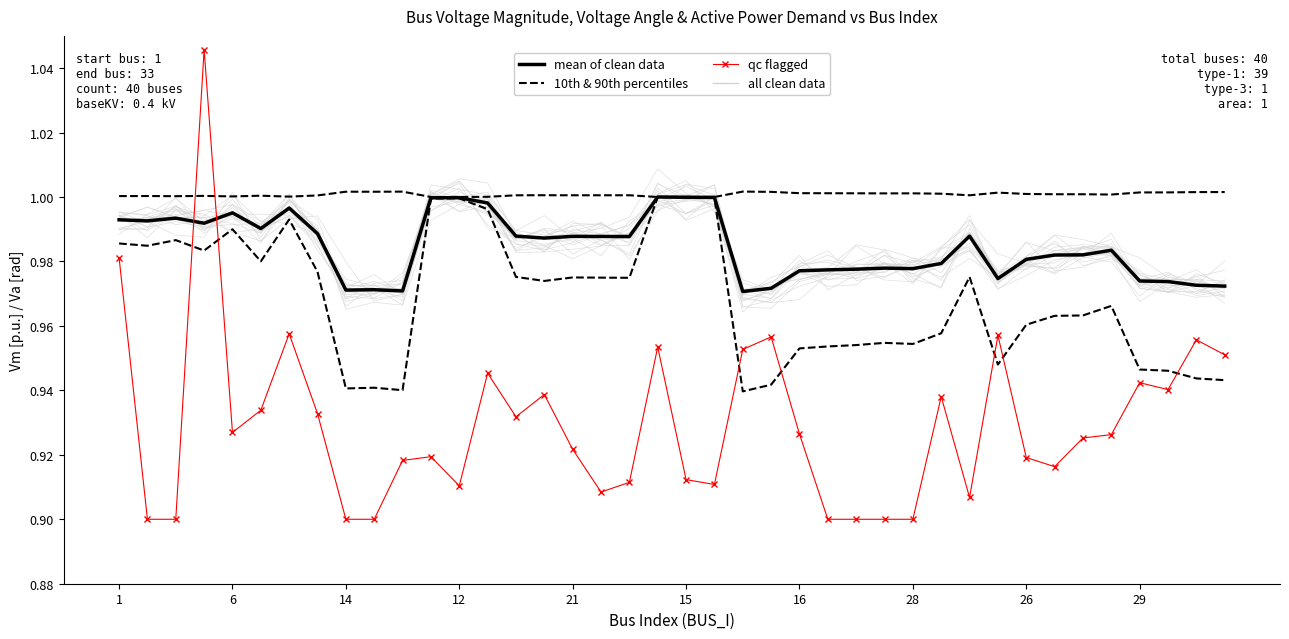

What value does the qc flagged series have at 21?

0.9